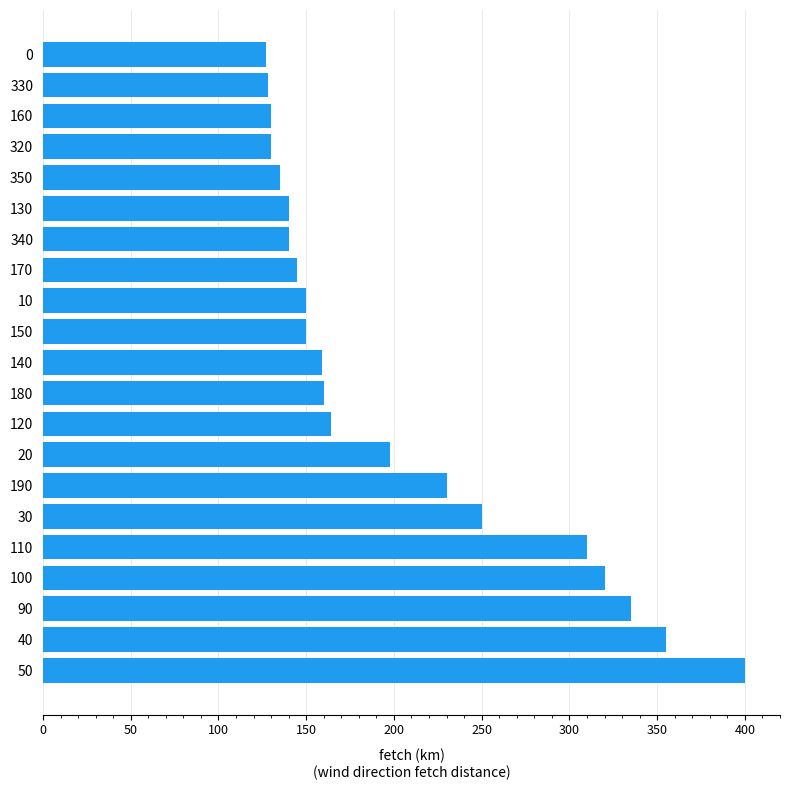

What is the maximum value shown in the chart?

400